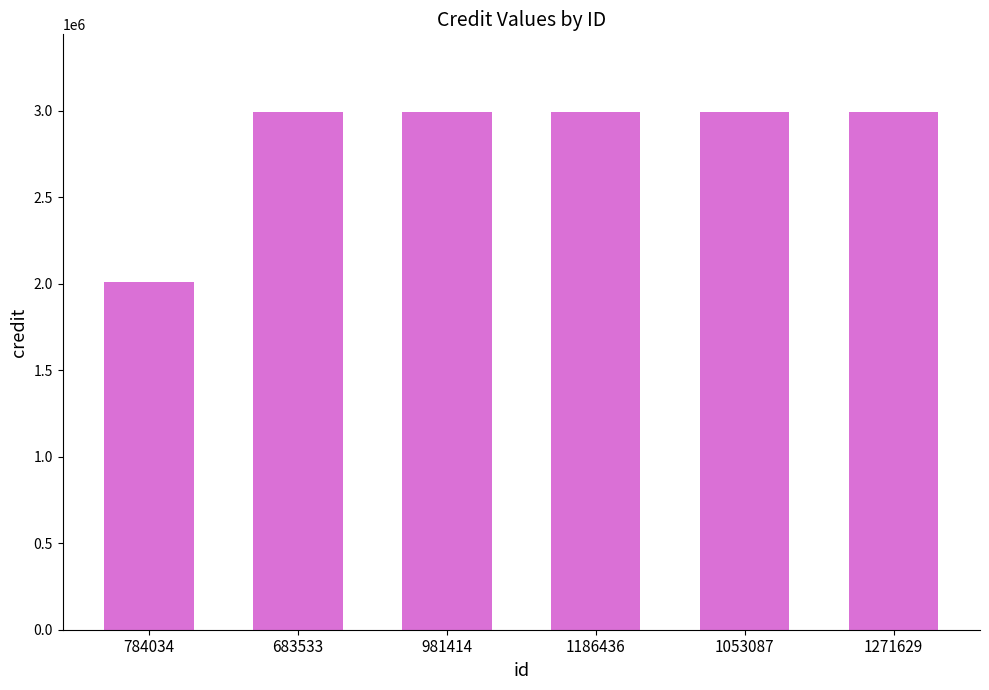

Read the value at 683533, to the nearest 100.

2992500